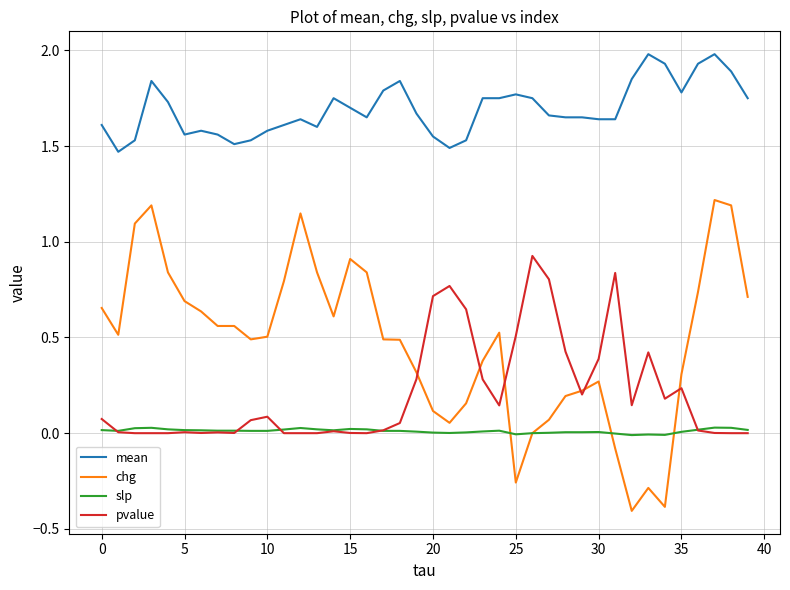

How many lines are shown in the chart?

4